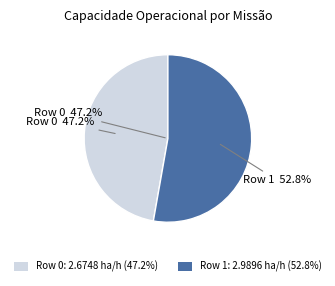

To the nearest percent, what percentage of the pie is 0?

47%